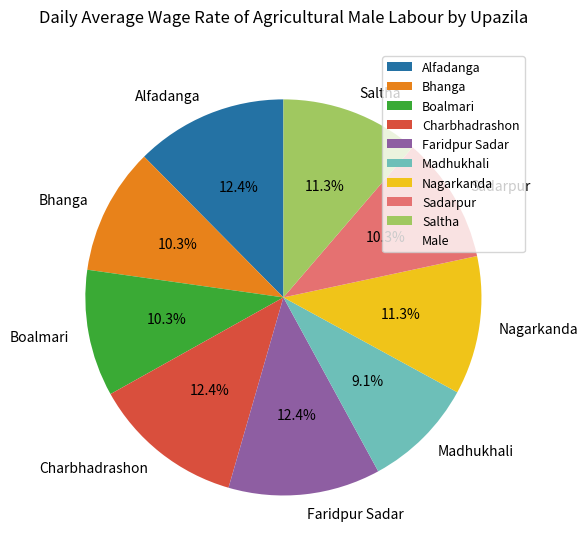

To the nearest percent, what is the average slice percentage?

11%